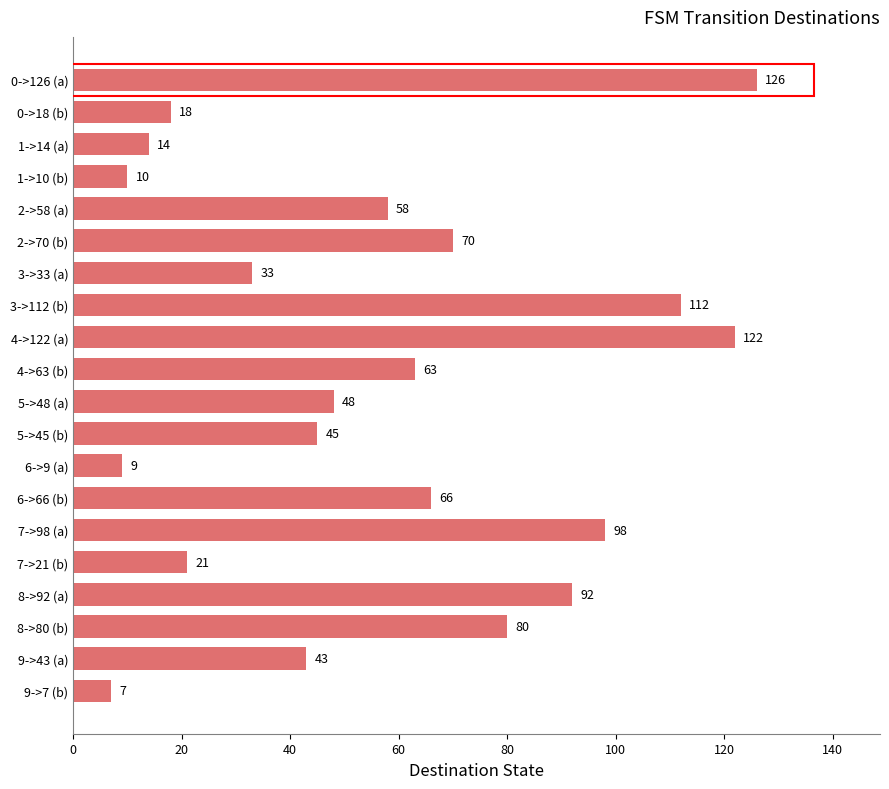

What is the difference between the maximum and minimum values?

119